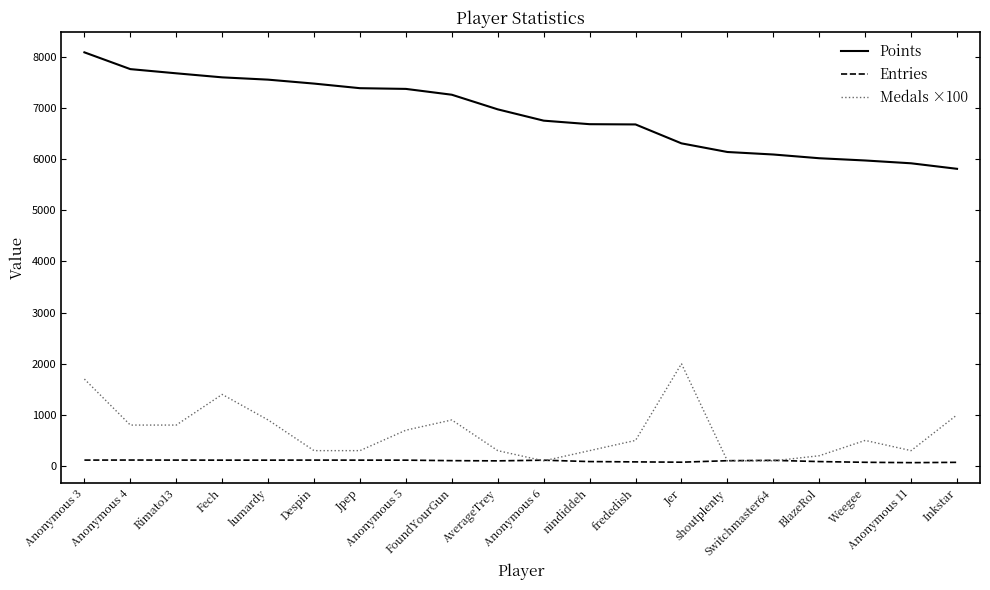

What are all the series names shown in the legend?

Points, Entries, Medals ×100